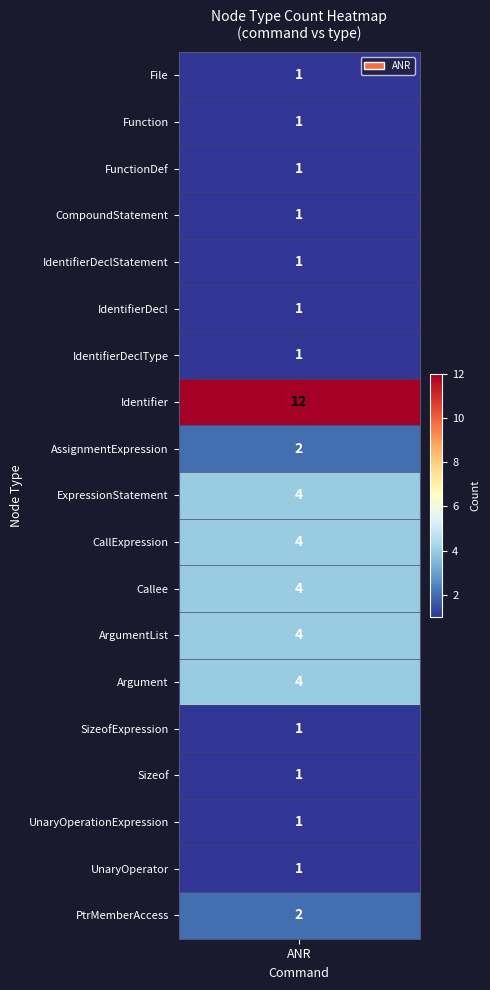

What is the difference between the values at Identifier and IdentifierDeclStatement?

11